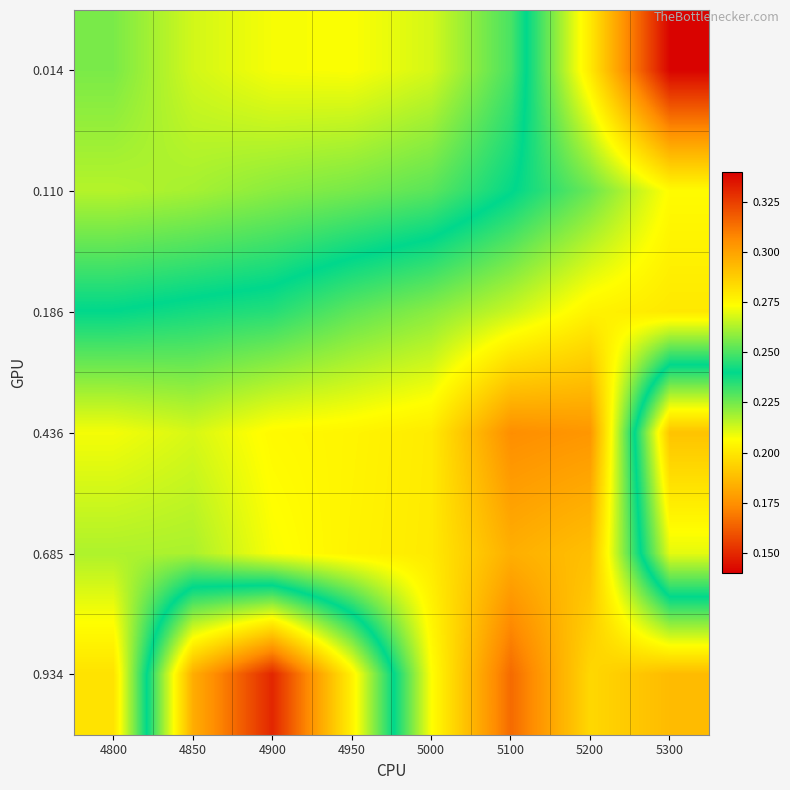

How many series are shown in this chart?

6